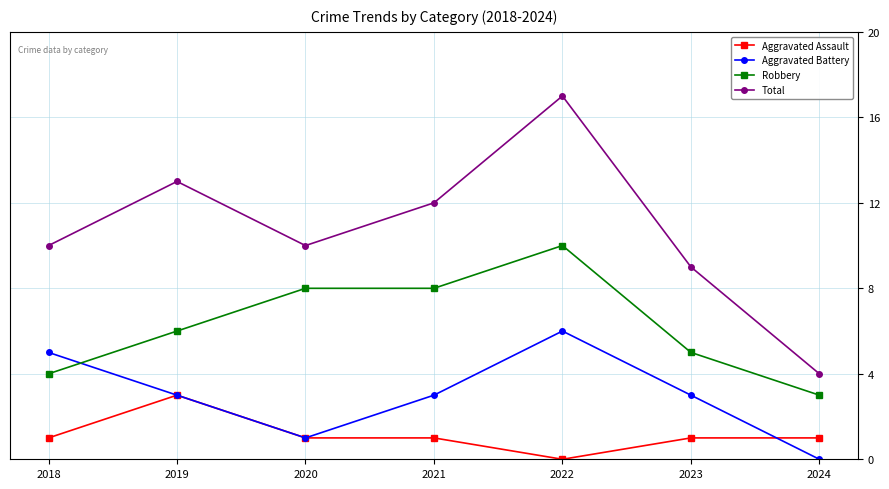

What is the value of the Robbery point at the 2nd from the left?

6